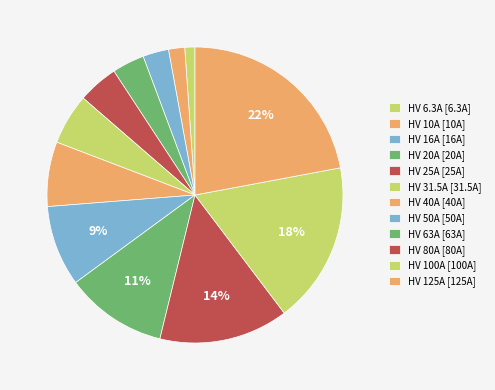

Count the number of slices in the pie.

12